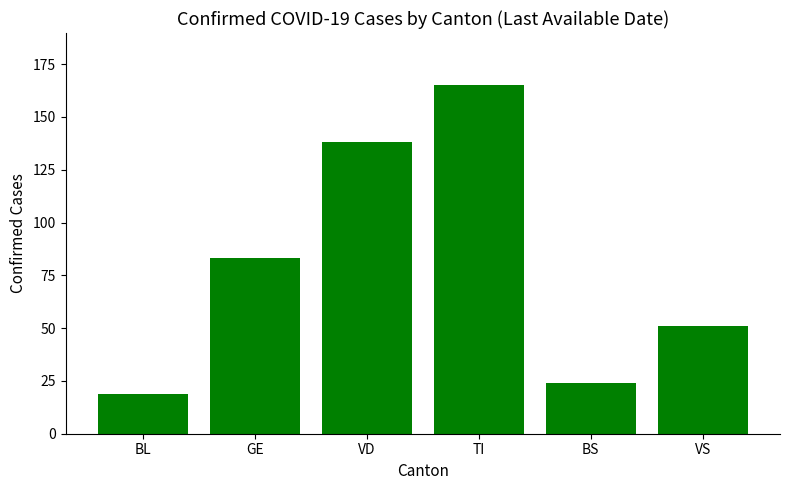

What is the change in value from BL to VS?

+32